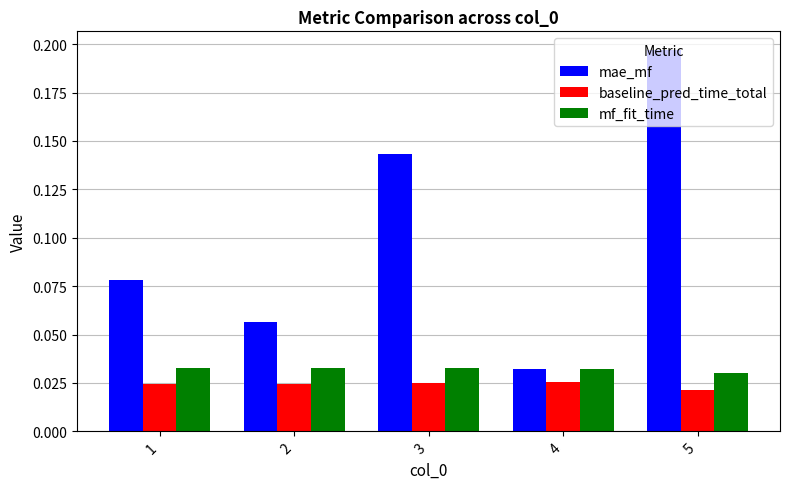

Between 4 and 5, which series saw the biggest shift?

mae_mf